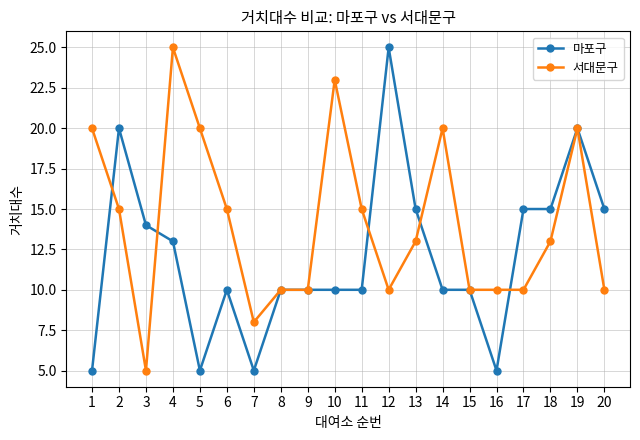

What is the difference between the highest and lowest values at 4?

12